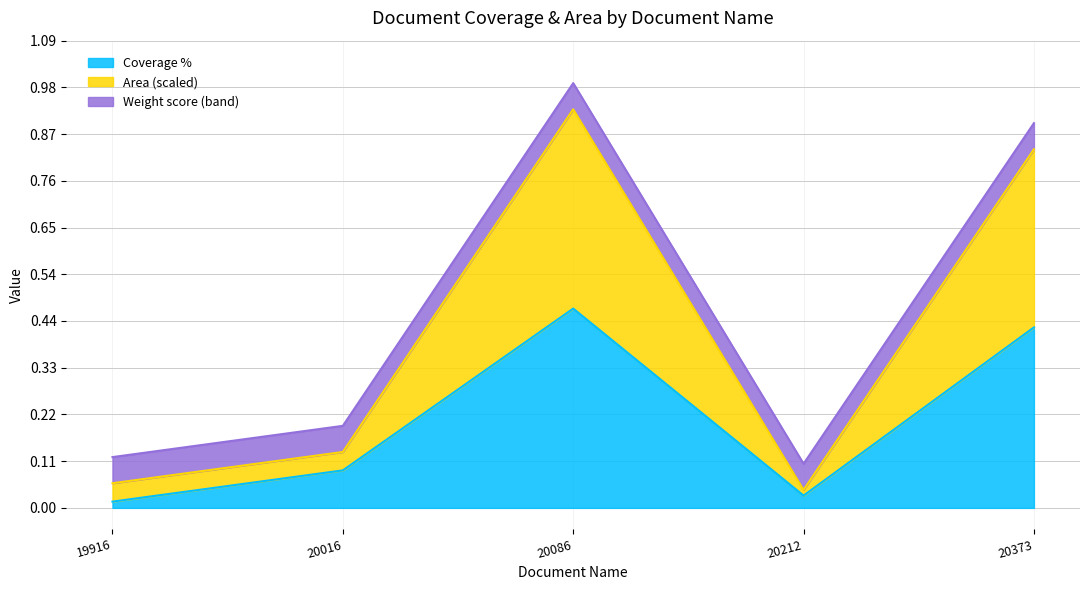

Rank the categories by Coverage % value from lowest to highest.

19916, 20212, 20016, 20373, 20086